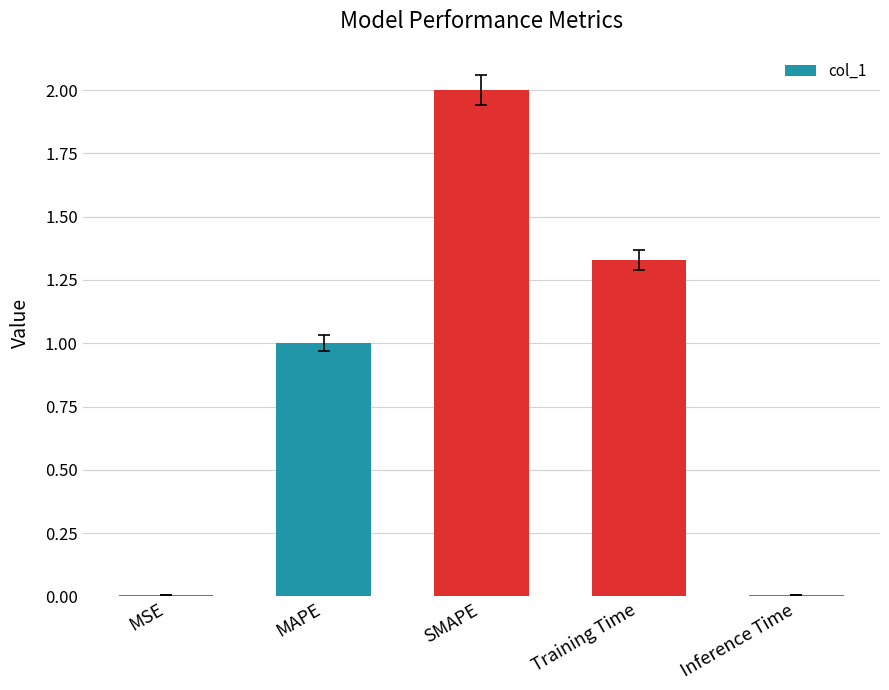

At which category does the chart reach its peak across all series?

SMAPE